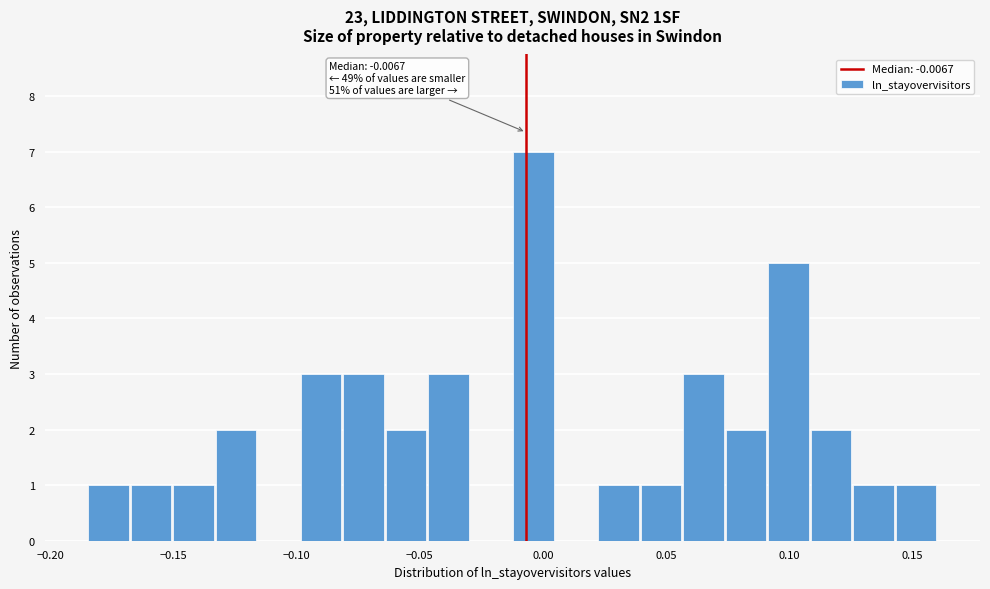

Around what value on the x-axis is the tallest bar? Give the approximate position of its centre, as read against the axis.

-0.005